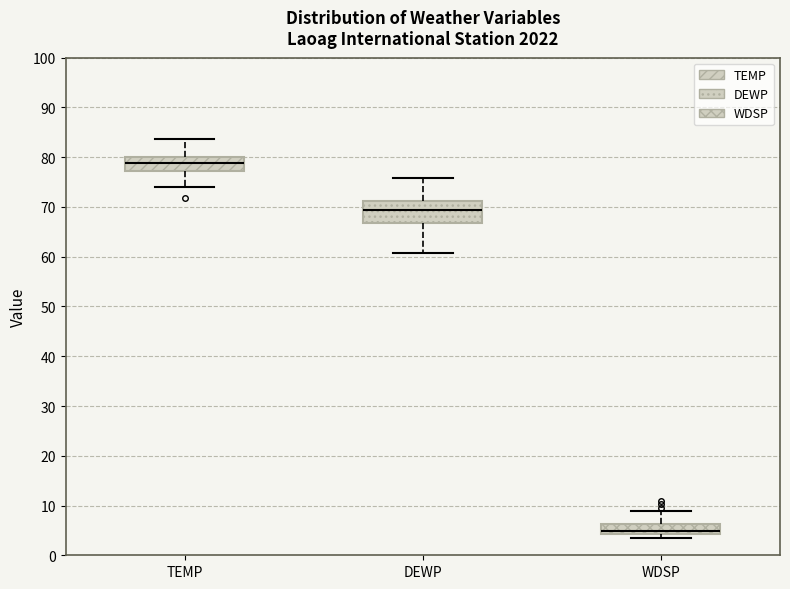

Which box has the lowest median line?

WDSP